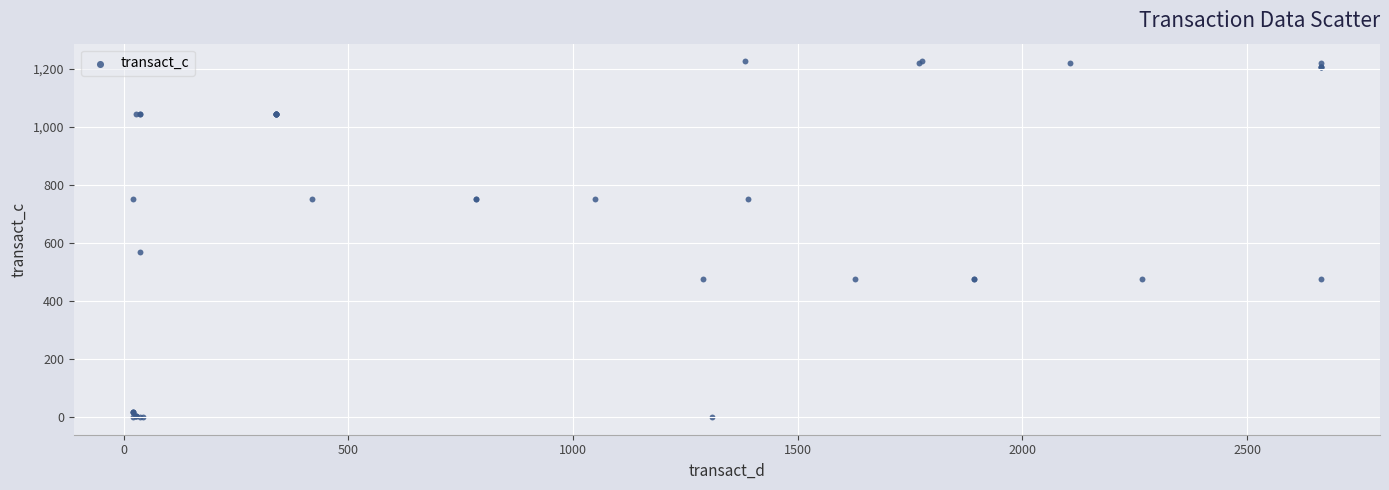

What Y value in the scatter plot is closest to 612?

568.7